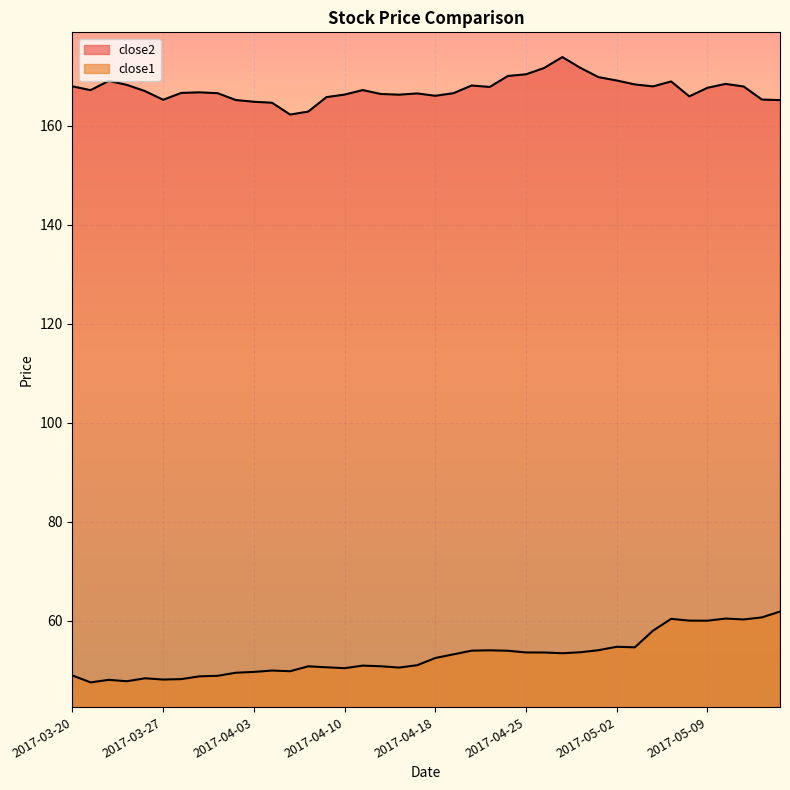

At which label does close2 first exceed 167?

2017-03-20